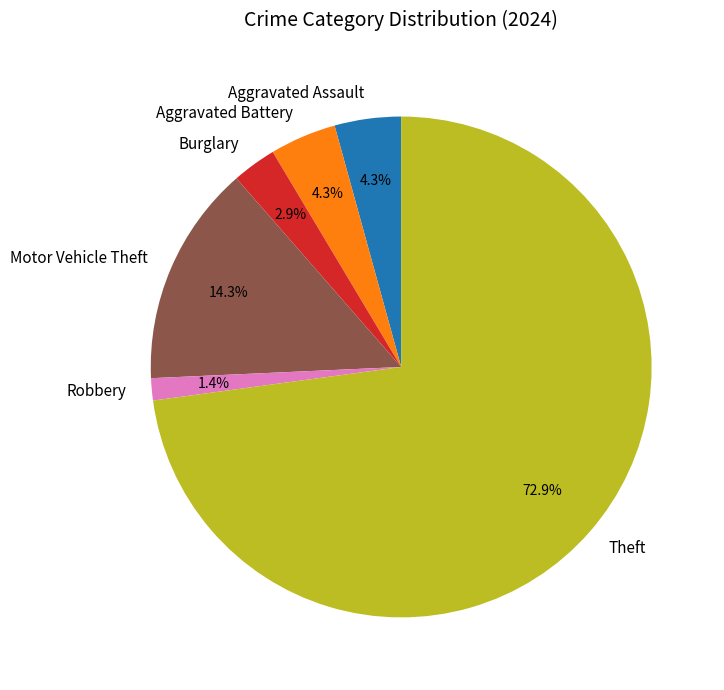

Count the number of slices in the pie.

6